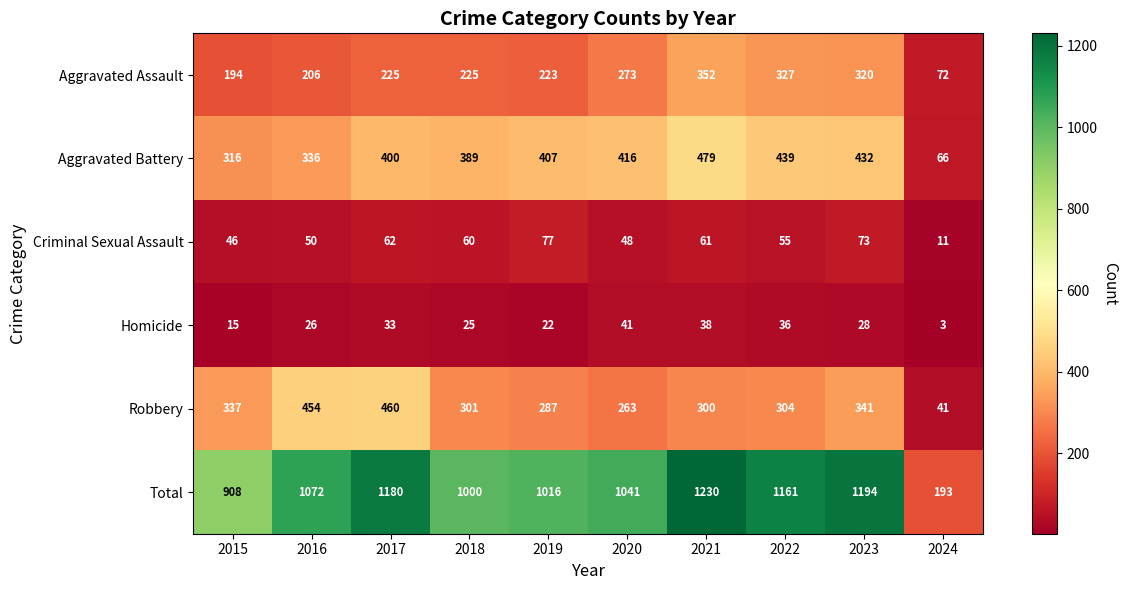

What is the average value of the Robbery series?

309